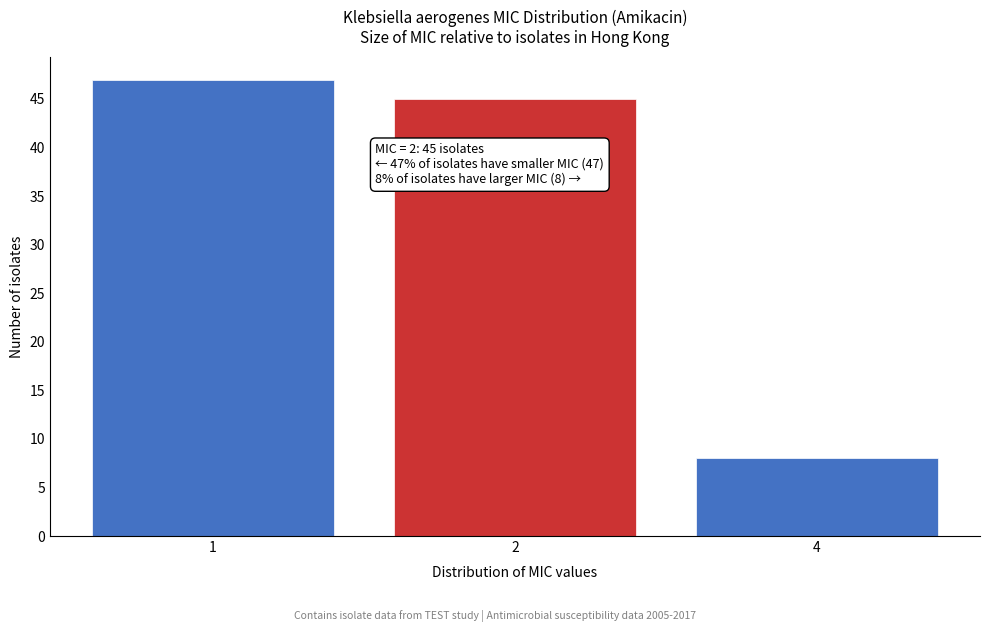

Reading left to right, extract all data points from this chart.

1=47	2=45	4=8